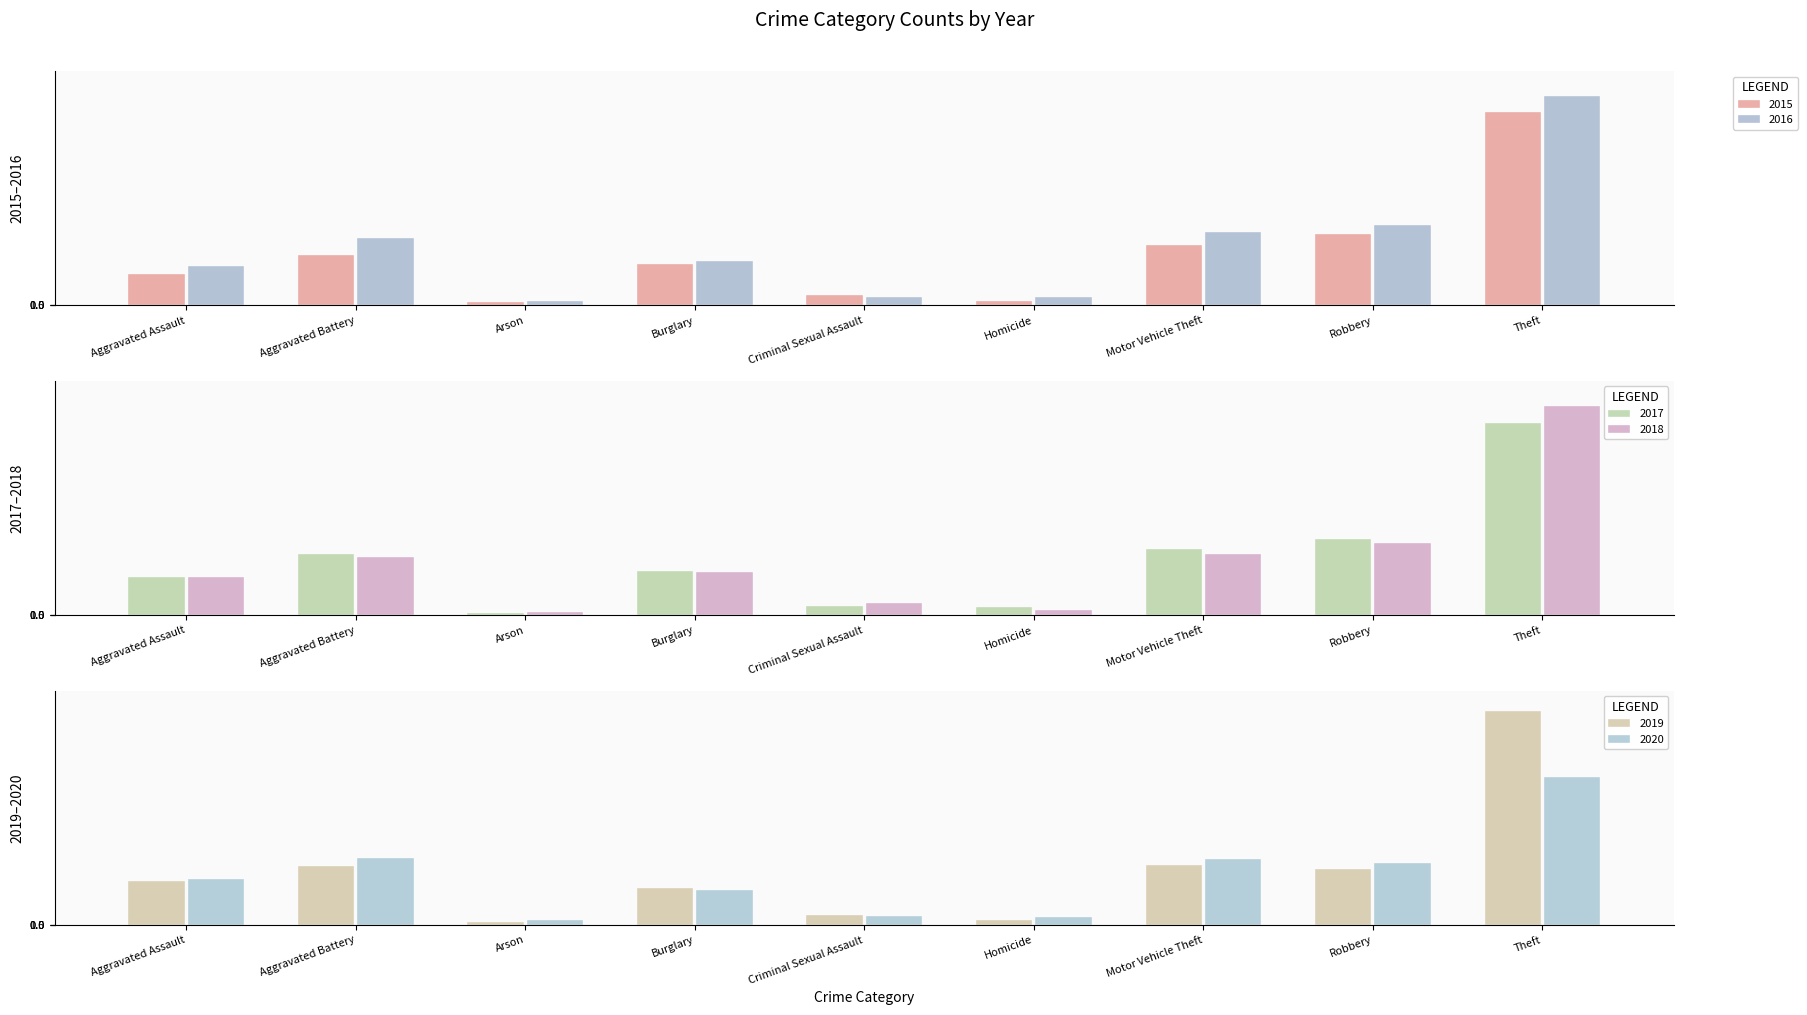

What is the difference between the maximum and minimum values in the 2017 series?

1945